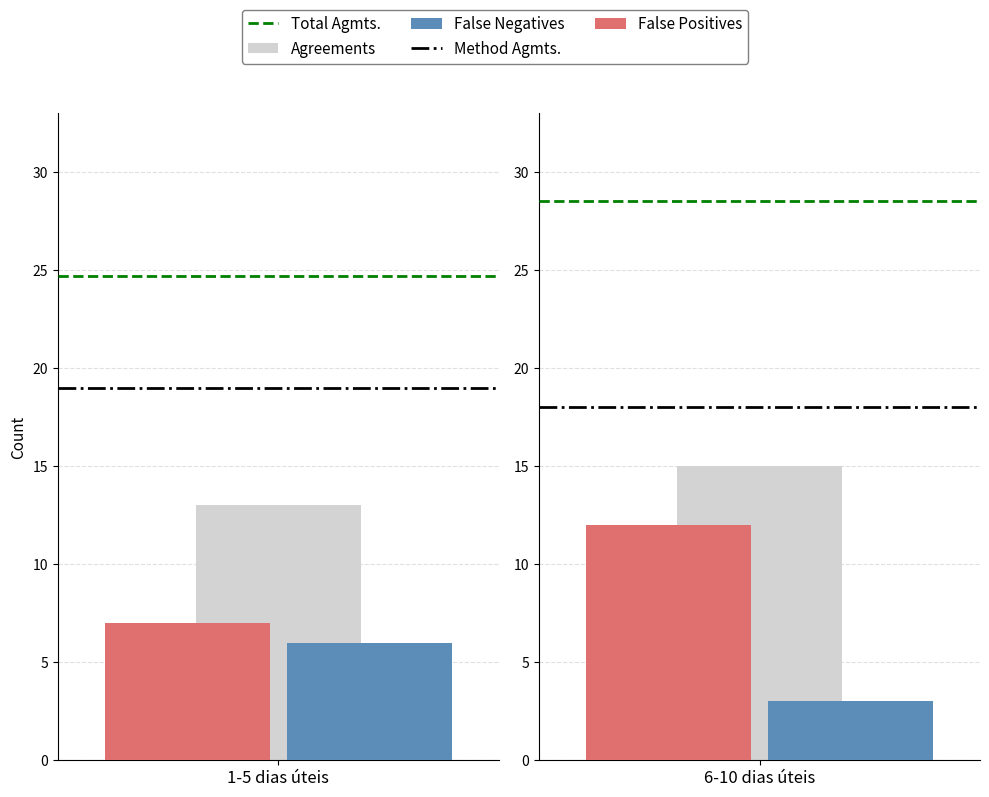

How many groups of bars are there?

2